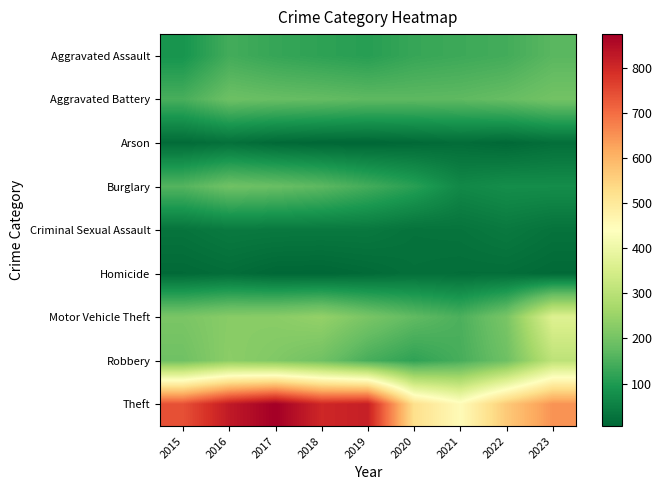

What is the total value across all series at 2016?

1890